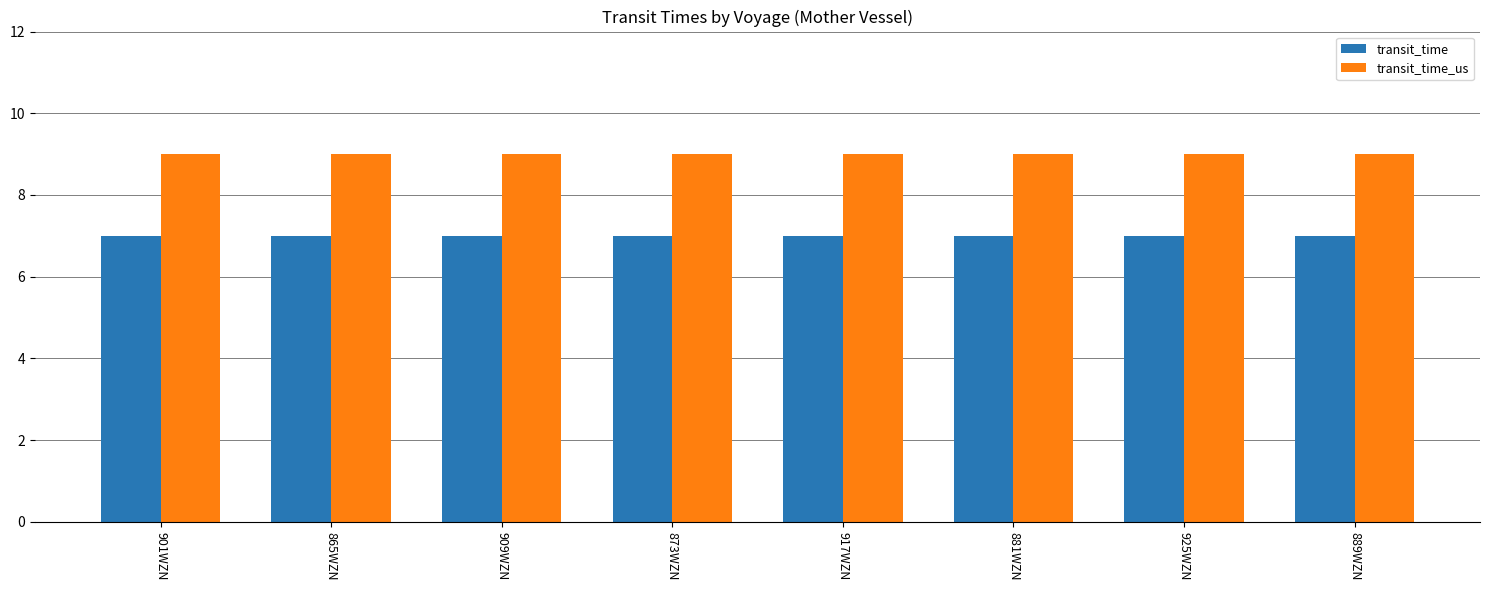

Reading left to right, transcribe all the data shown in this chart.

transit_time: 7	7	7	7	7	7	7	7
transit_time_us: 9	9	9	9	9	9	9	9